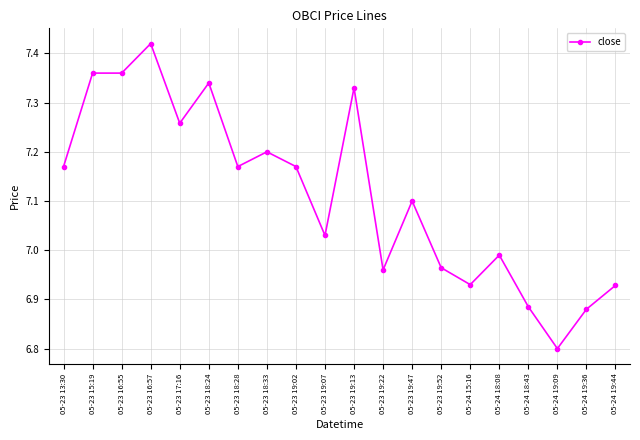

How many series are shown in this chart?

1